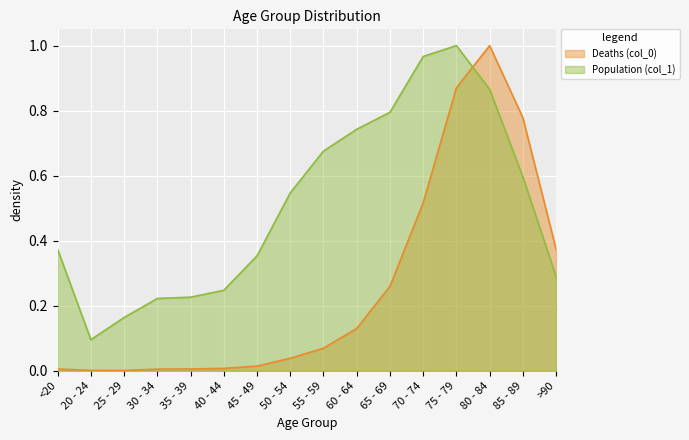

How many data points does each series have?

16